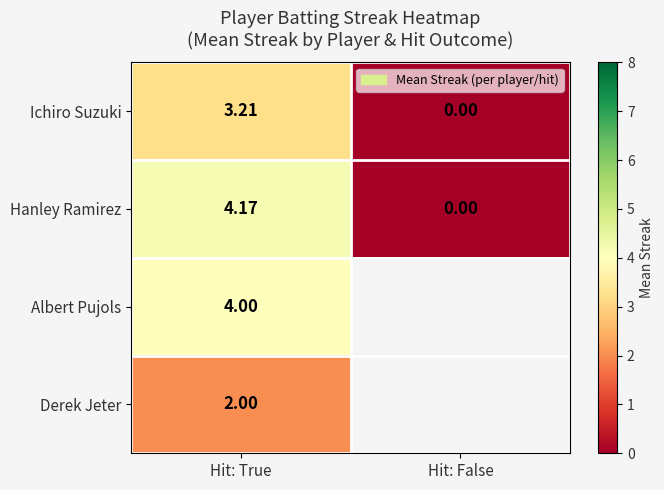

At which label is Ichiro Suzuki closest to 1?

Hit: False